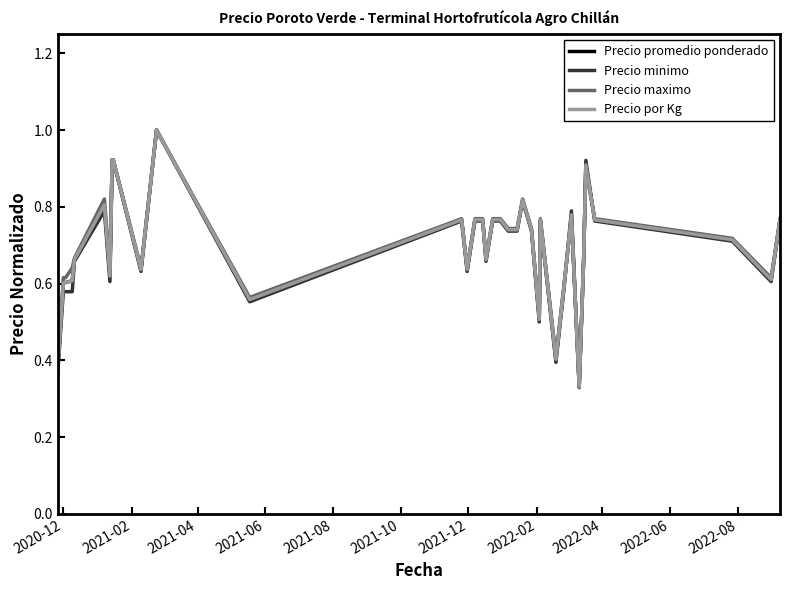

How many intersections are there between Precio minimo and Precio promedio ponderado?

4